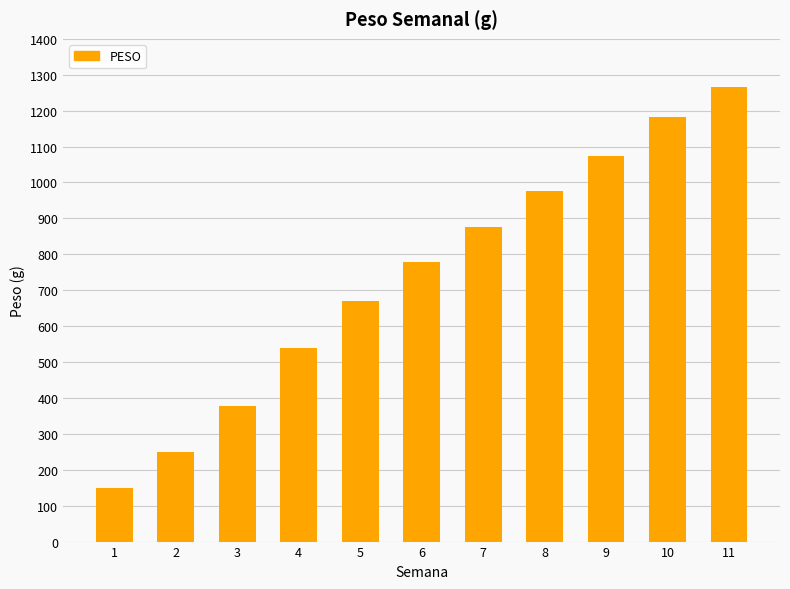

What is the value of the 1st bar from the left?

148.1